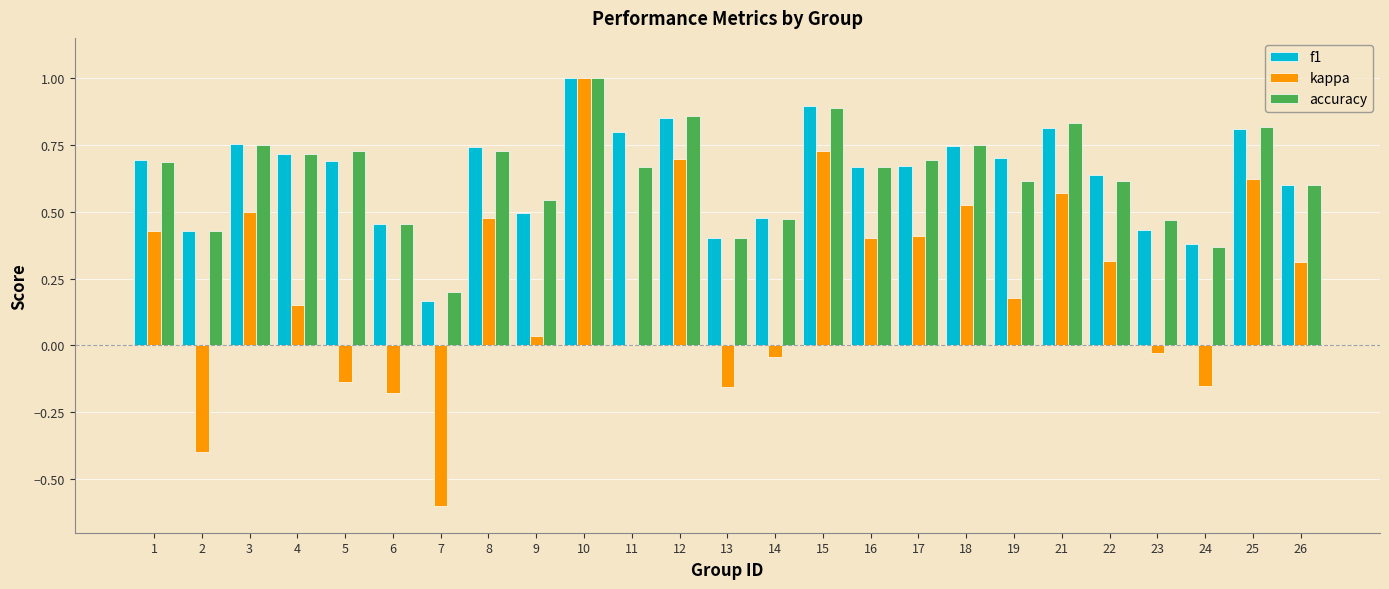

Is it true that kappa equals 0.6 at 25?

True